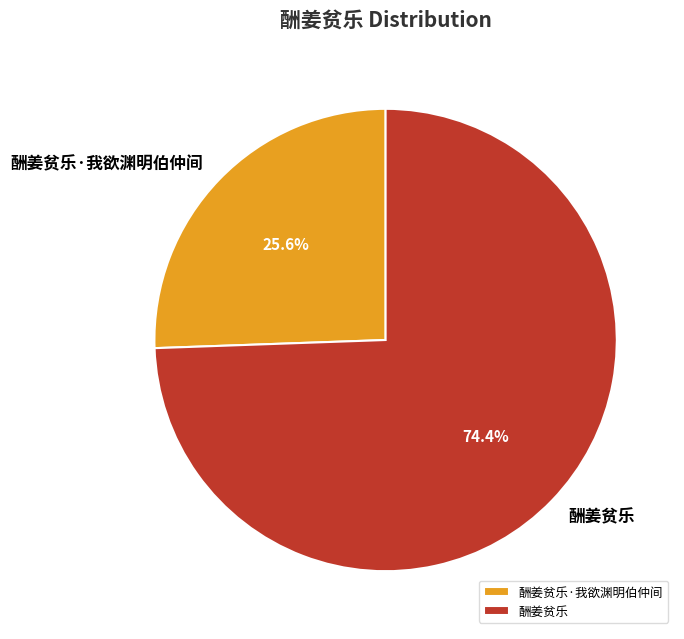

Is 酬姜贫乐 the majority of the pie?

Yes